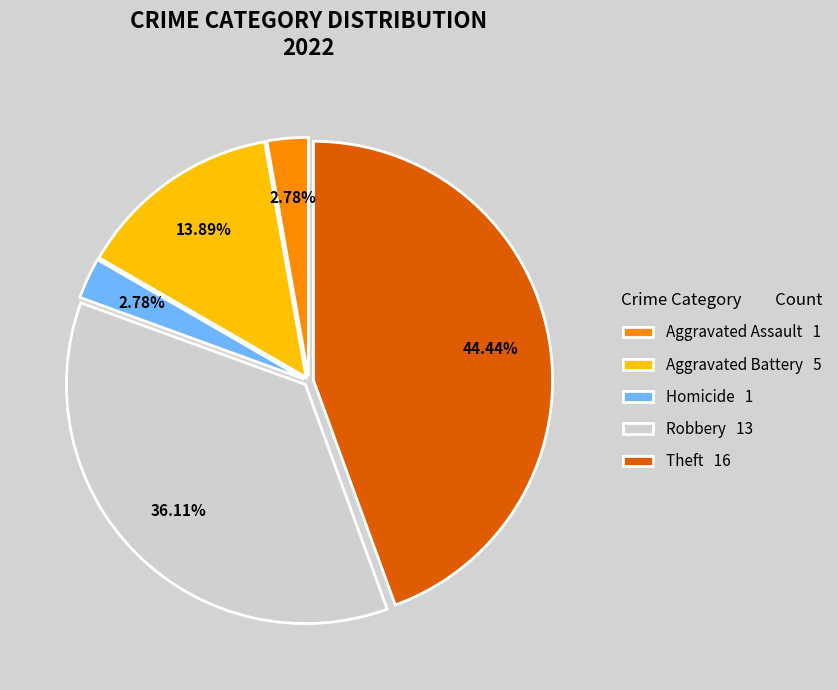

What is the largest slice in the pie chart?

Theft 16